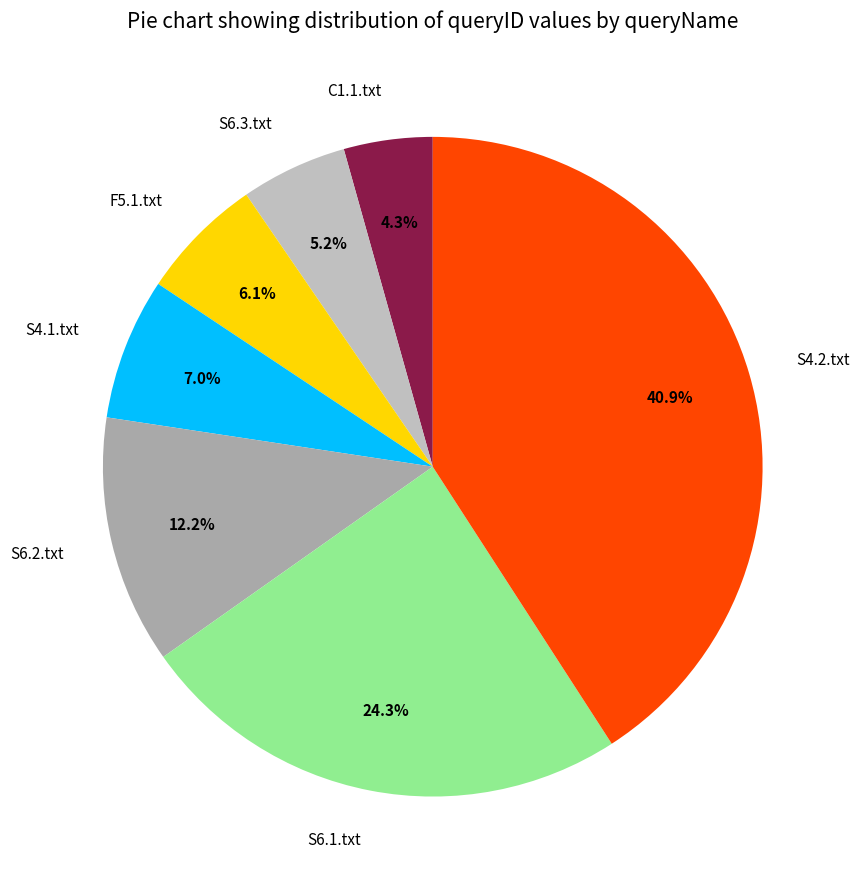

Between S4.1.txt and F5.1.txt, which is larger?

S4.1.txt